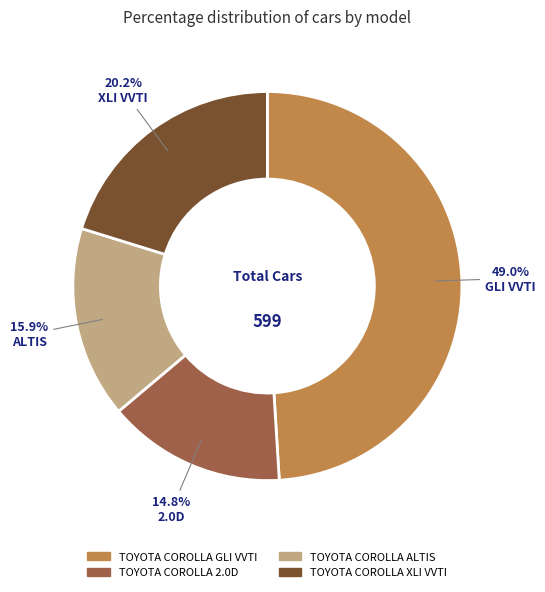

Which has a higher value, TOYOTA COROLLA 2.0D or TOYOTA COROLLA GLI VVTI?

TOYOTA COROLLA GLI VVTI